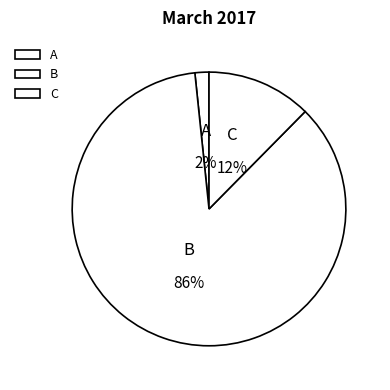

What is the majority slice?

B